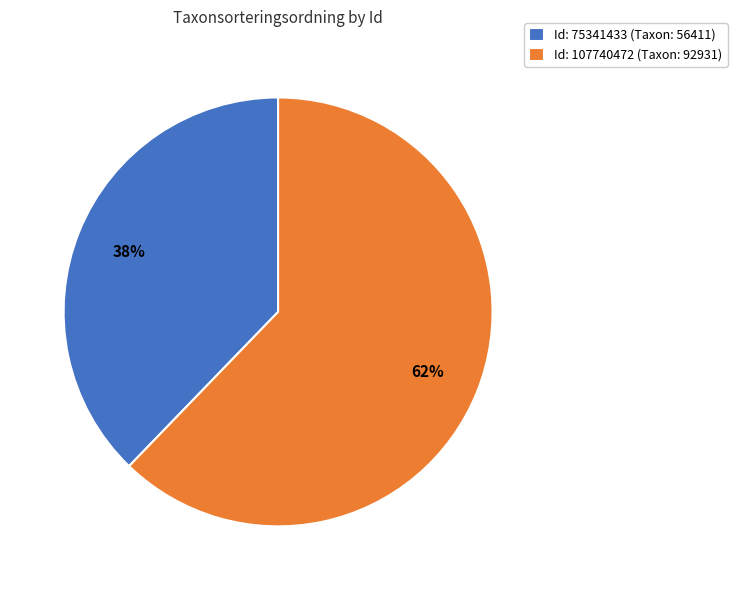

How many slices are in this pie chart?

2